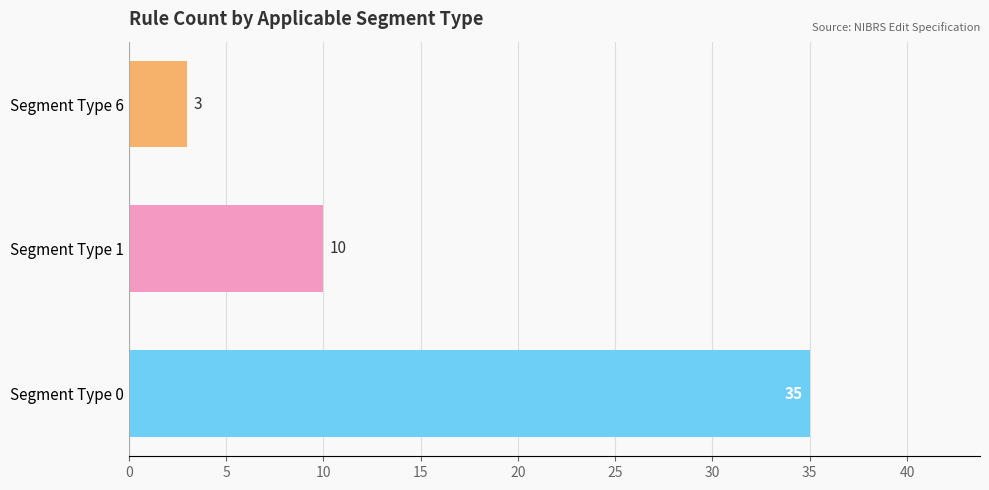

Reading bottom to top, what are all the values shown in this chart?

Segment Type 0=35	Segment Type 1=10	Segment Type 6=3